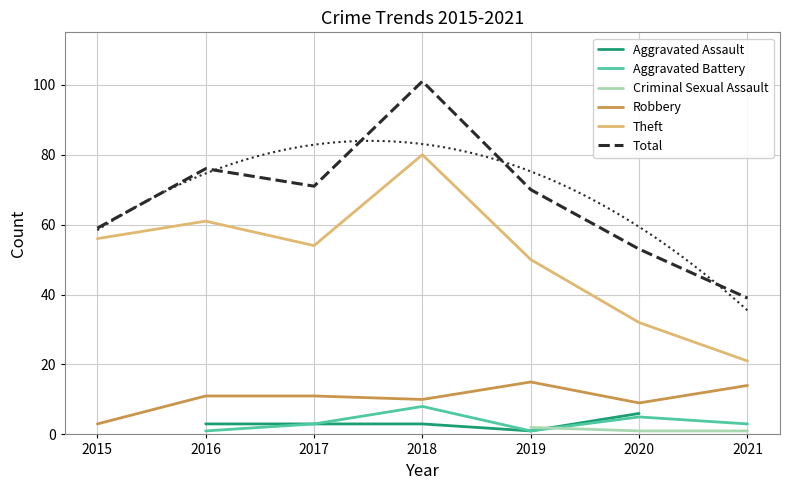

Where does the Total series first go above 70?

2016